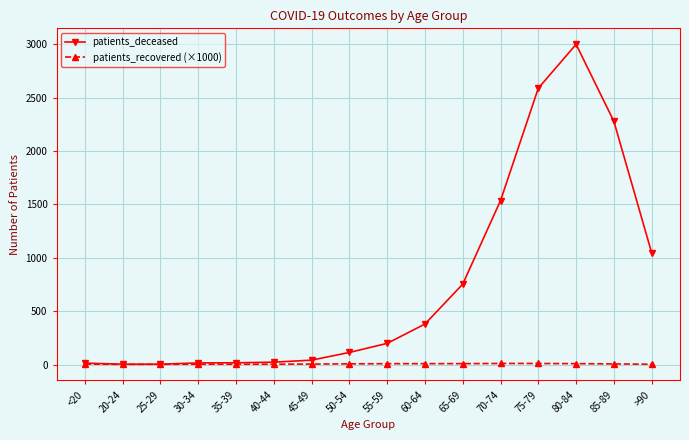

At which category does the chart reach its peak across all series?

80-84